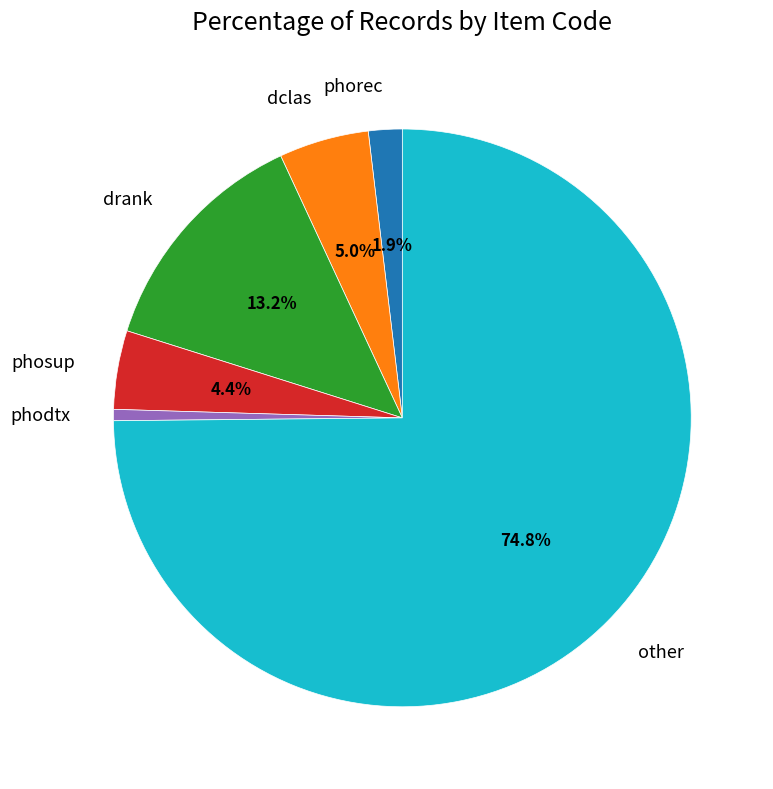

To the nearest percent, what portion does phodtx represent?

1%